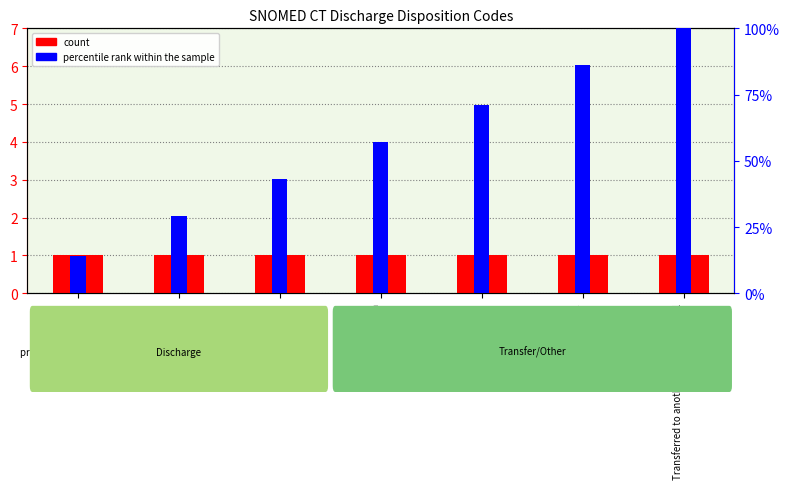

How many values in the percentile rank within the sample series exceed 56?

4